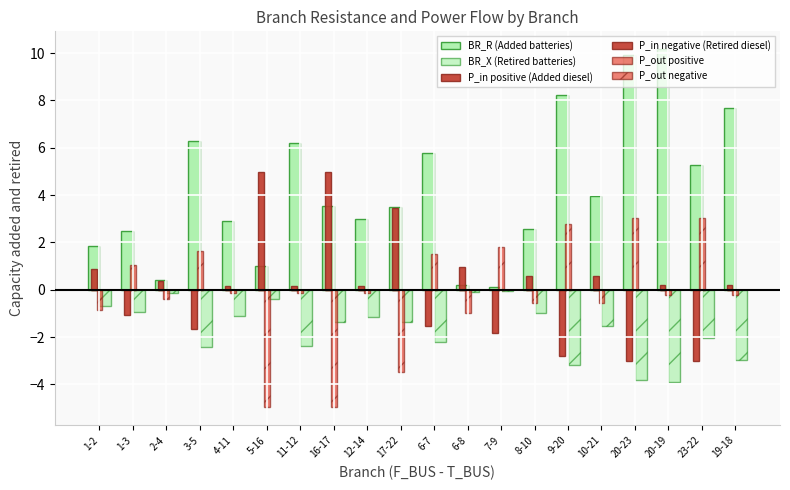

How many data points does each series have?

20